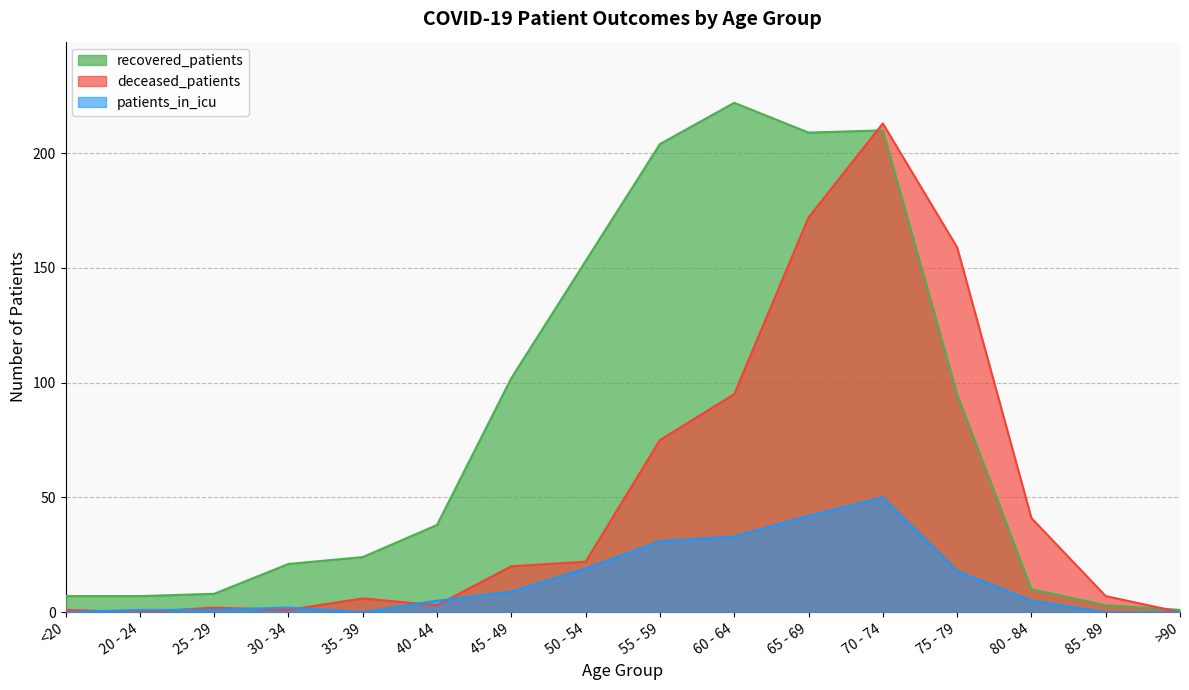

Between which two adjacent categories do recovered_patients and deceased_patients first intersect?

65 - 69 and 70 - 74